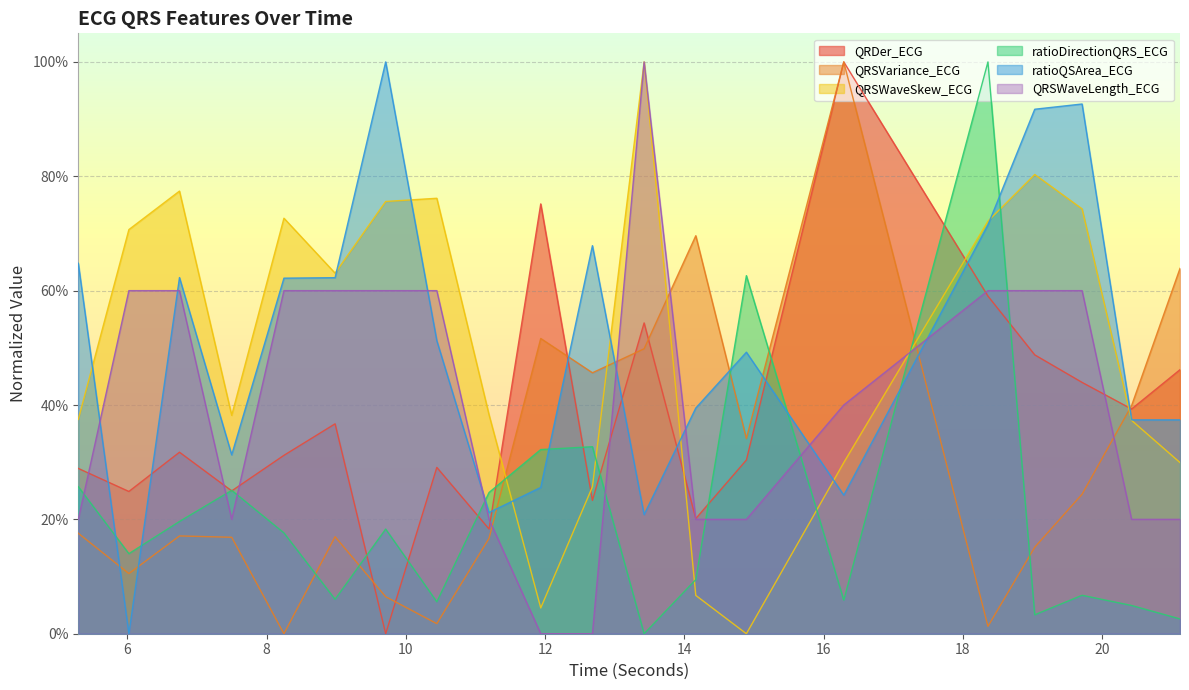

Rank the series at 10.4453125 from lowest to highest value.

QRSVariance_ECG, ratioDirectionQRS_ECG, QRDer_ECG, ratioQSArea_ECG, QRSWaveLength_ECG, QRSWaveSkew_ECG